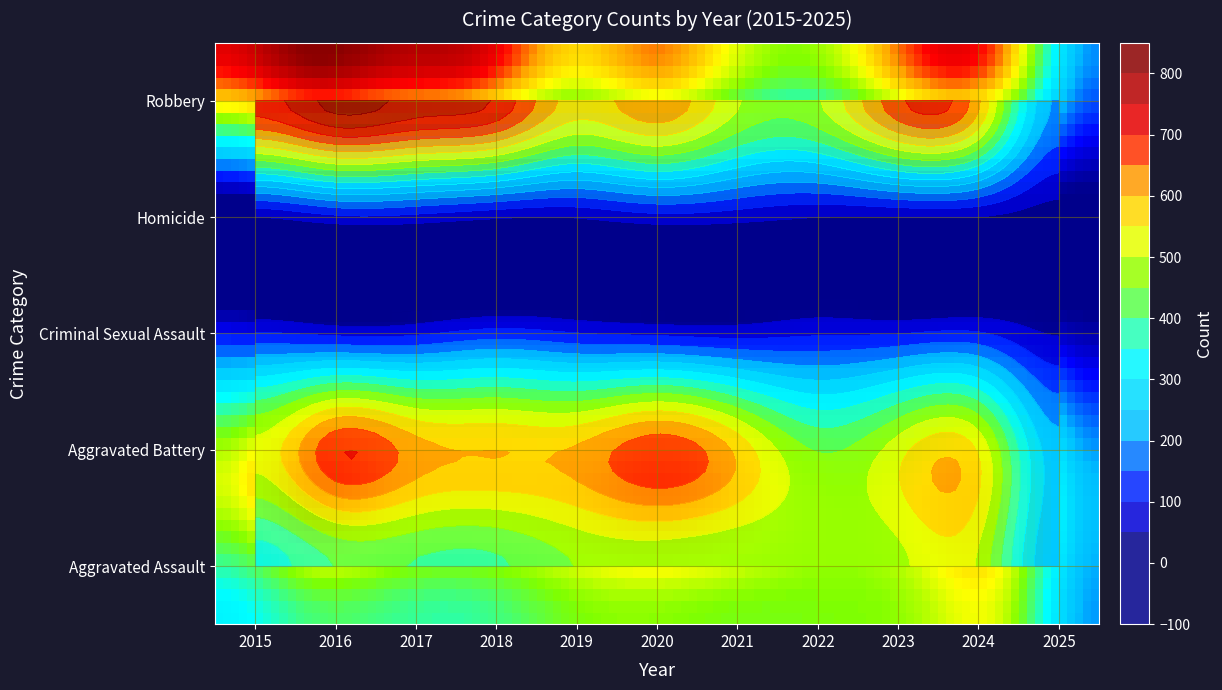

Which category has the highest value across all series?

2016